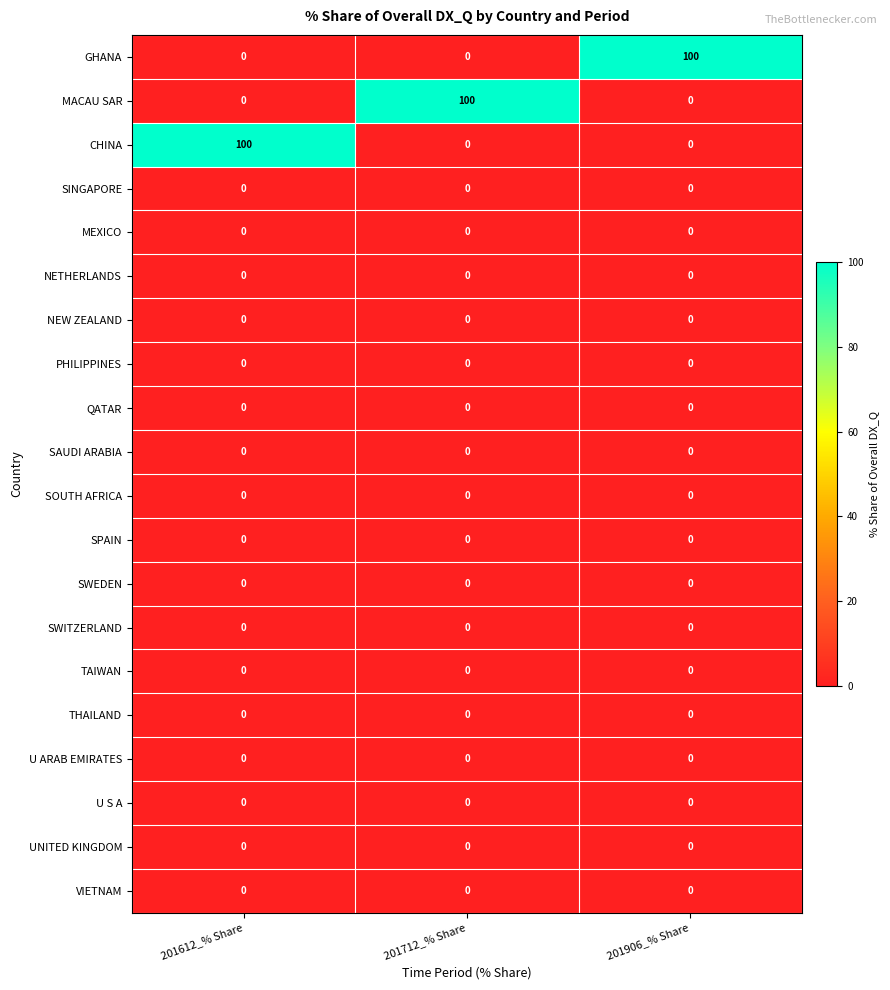

What is the total value across all series at 201712_% Share?

100